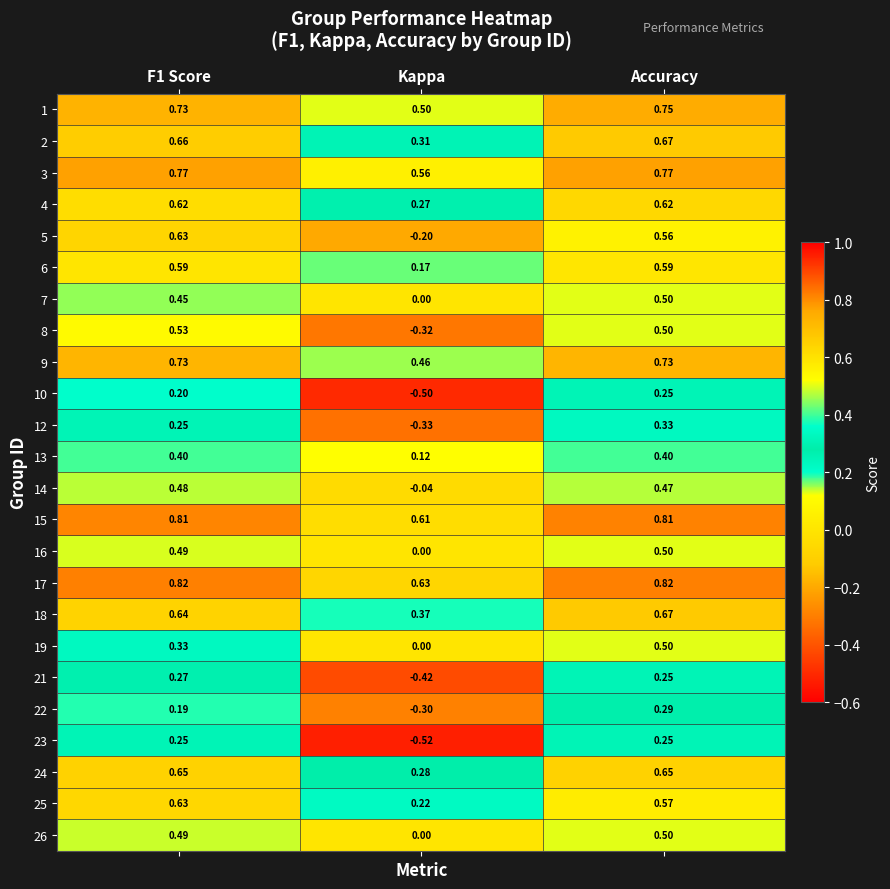

At which label is 4 closest to 0?

Kappa